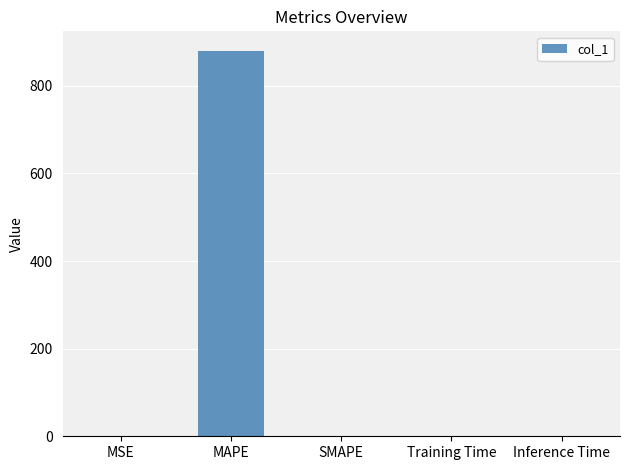

Between MSE and MAPE, which is larger?

MAPE